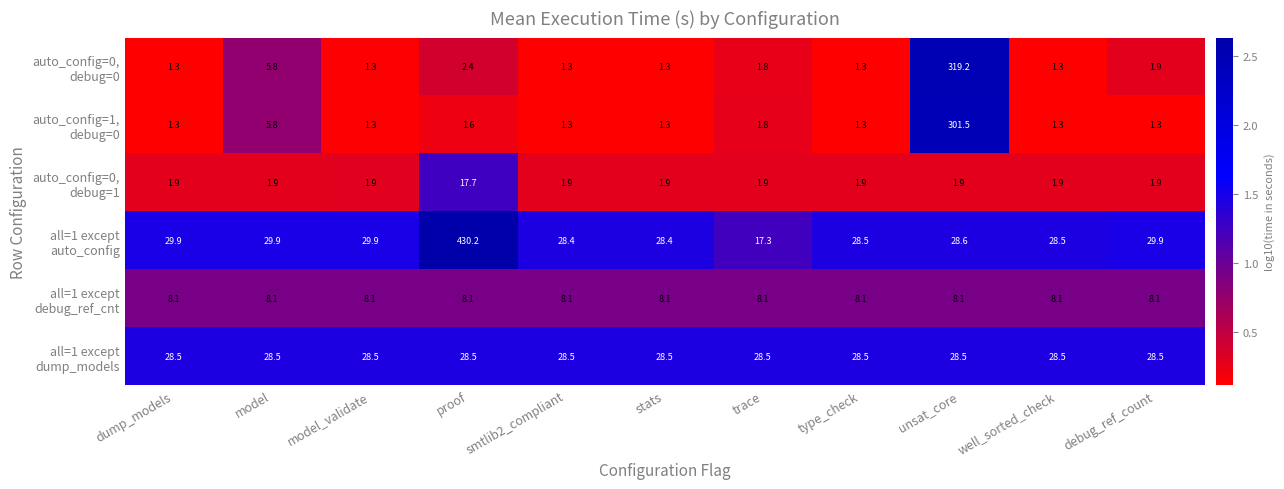

What is the total value across all series at type_check?

69.6